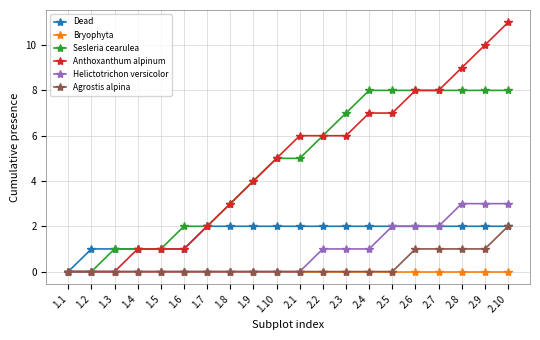

Is it true that Dead equals 3 at 2.2?

False